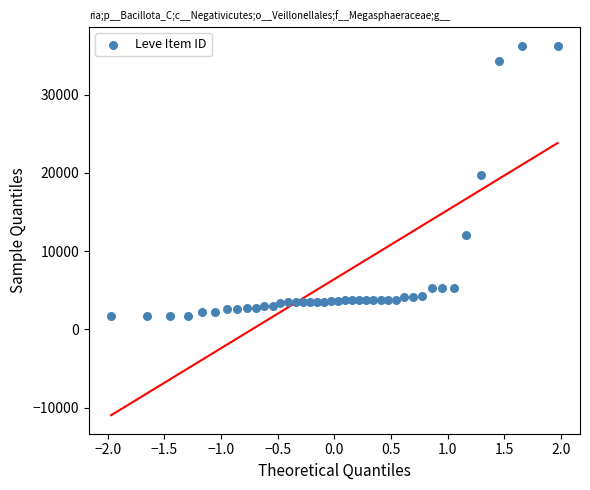

What Y value in the scatter plot is closest to 18967?

19744